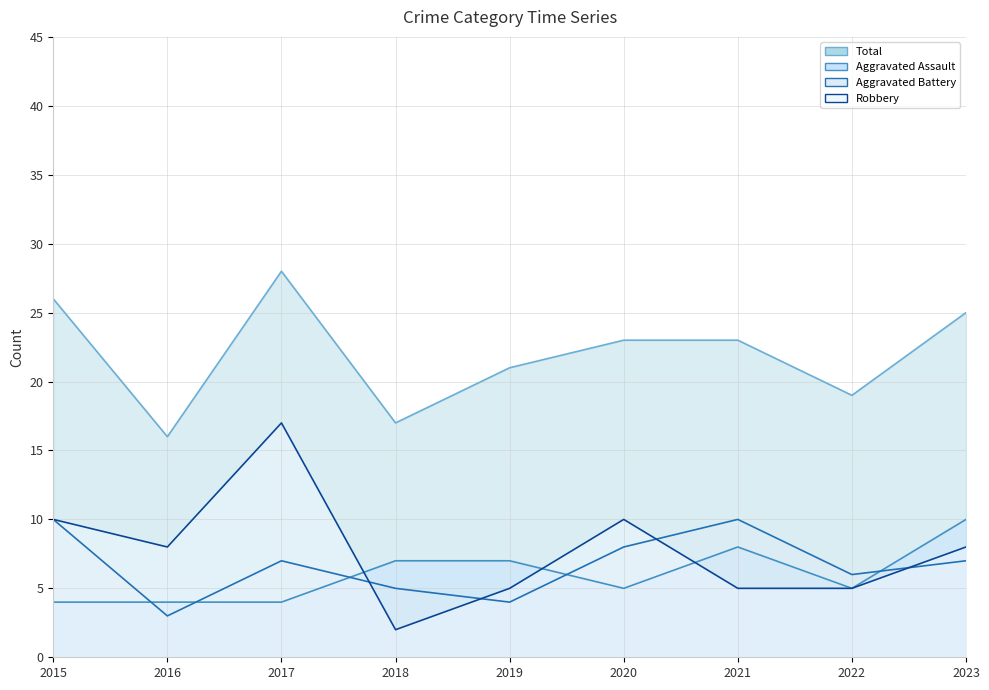

Is the value of Aggravated Assault at 2020 greater than the value of Robbery at 2017?

No